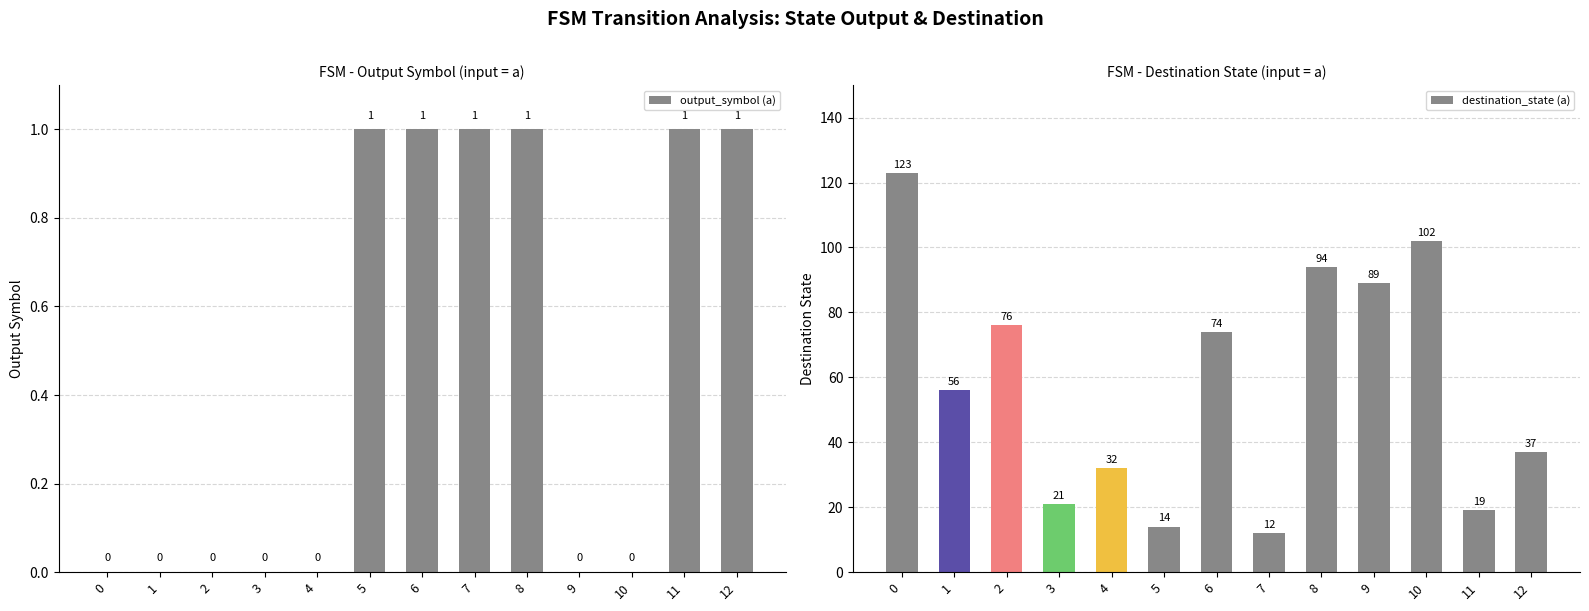

Does the chart contain stacked bars?

No